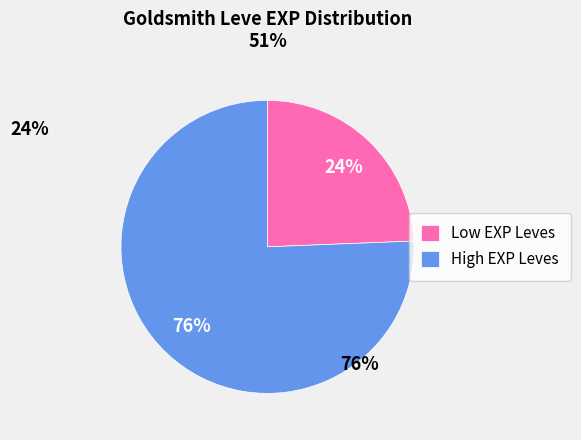

What is the largest slice in the pie chart?

High EXP Leves